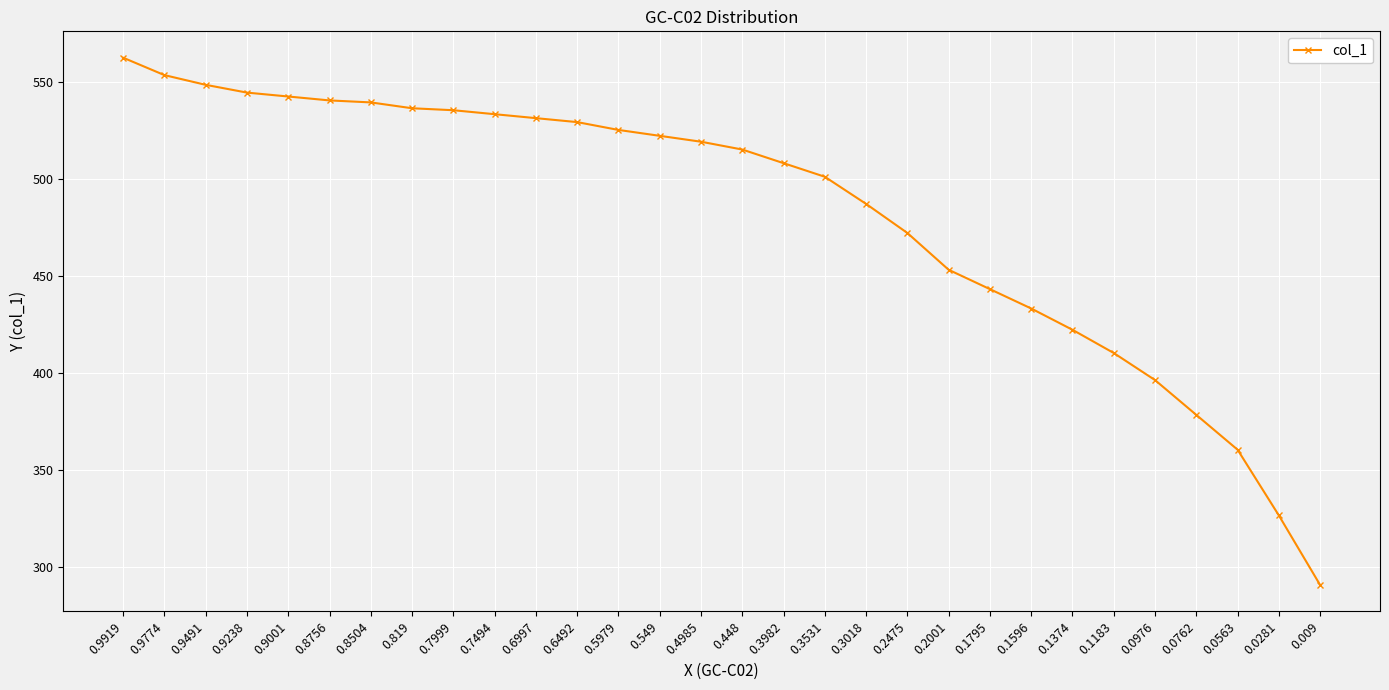

What is the label of the 25th point from the left?

0.1183